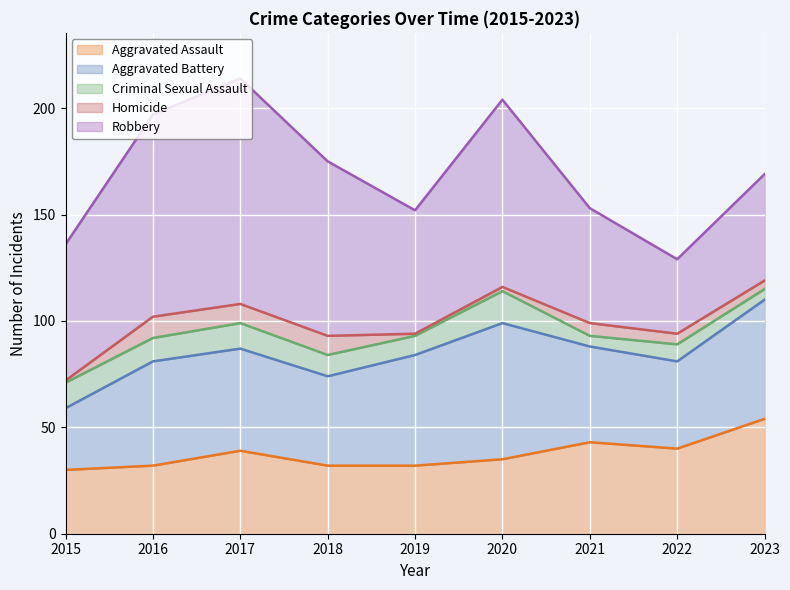

What is the total value across all series at 2018?

175